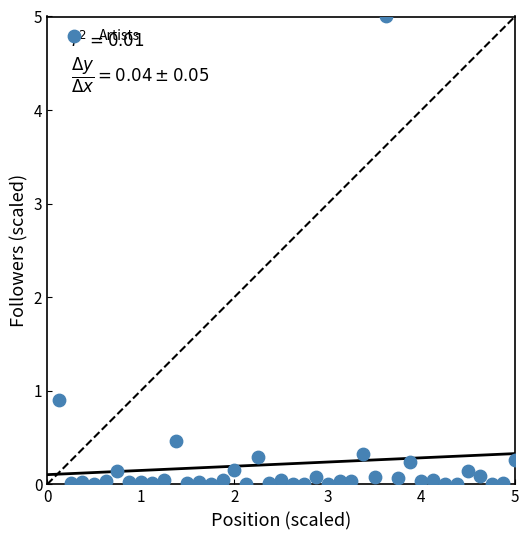

What Y value in the scatter plot is closest to 2?

0.9